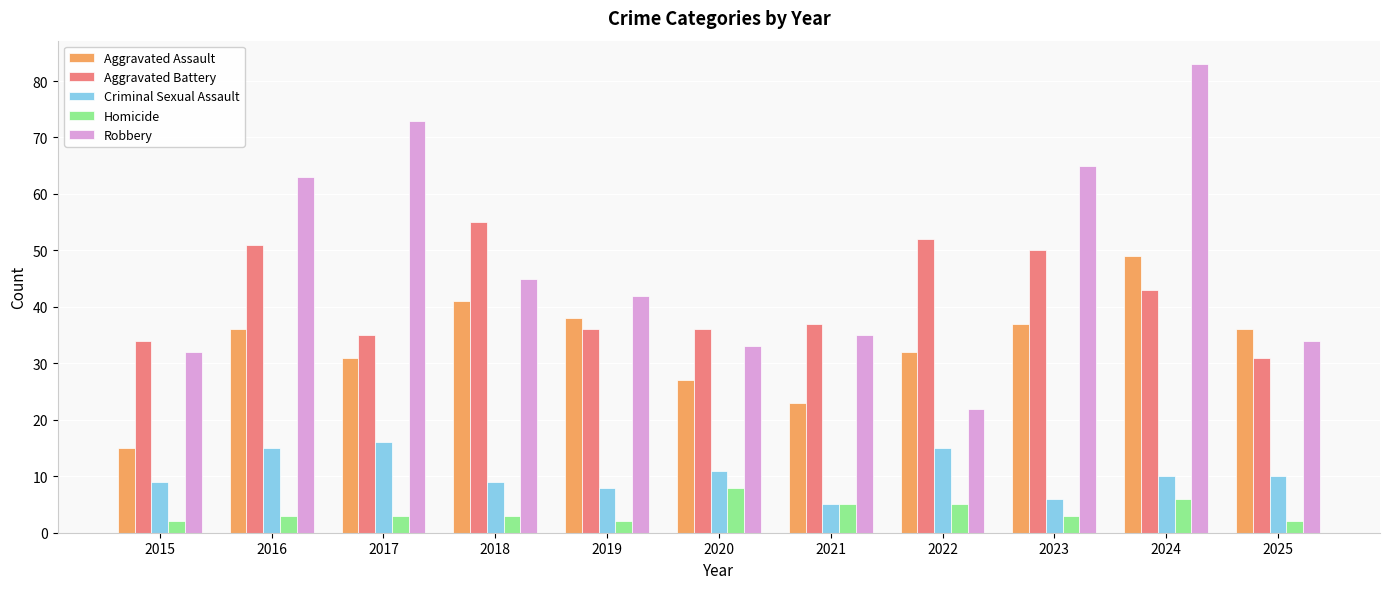

Does the chart contain stacked bars?

No